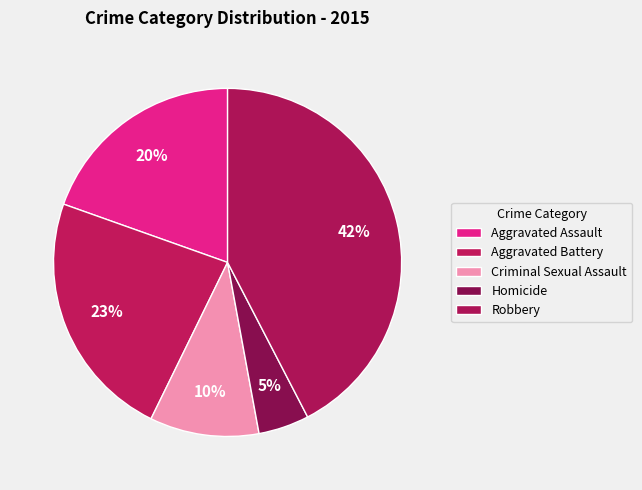

Approximately how many times larger is the value at Aggravated Assault compared to Criminal Sexual Assault?

1.9